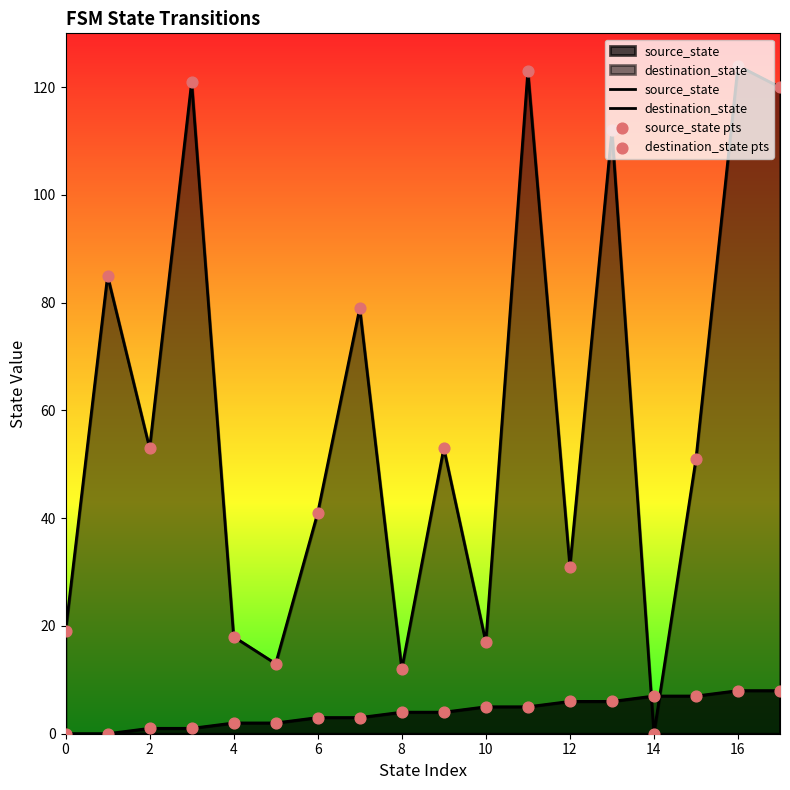

Which series has the widest spread of Y values?

destination_state